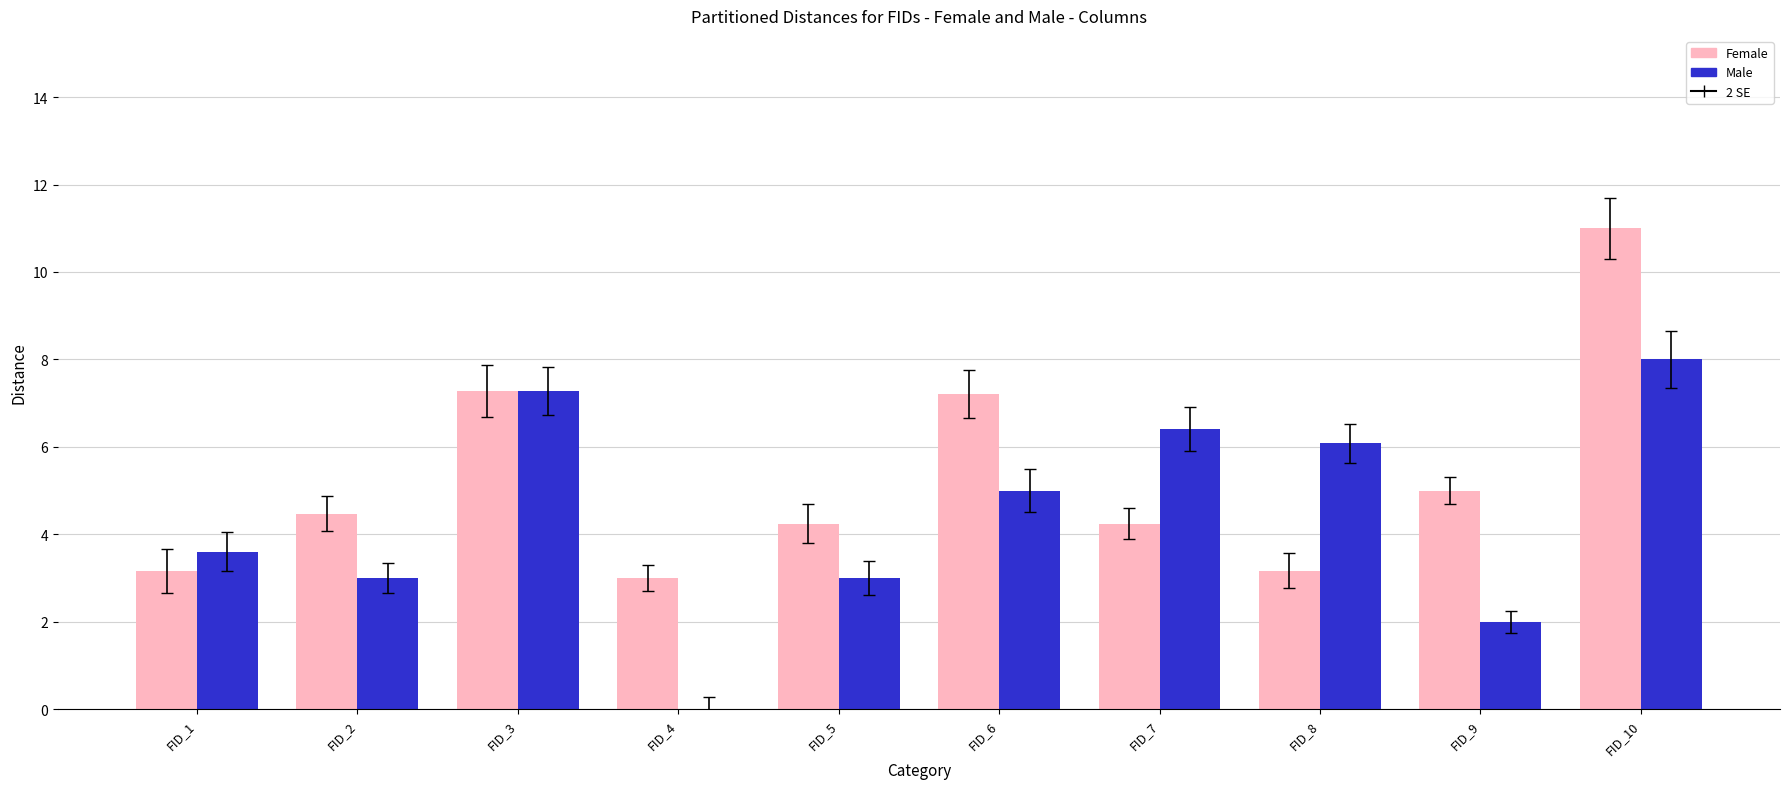

Does the chart contain stacked bars?

No